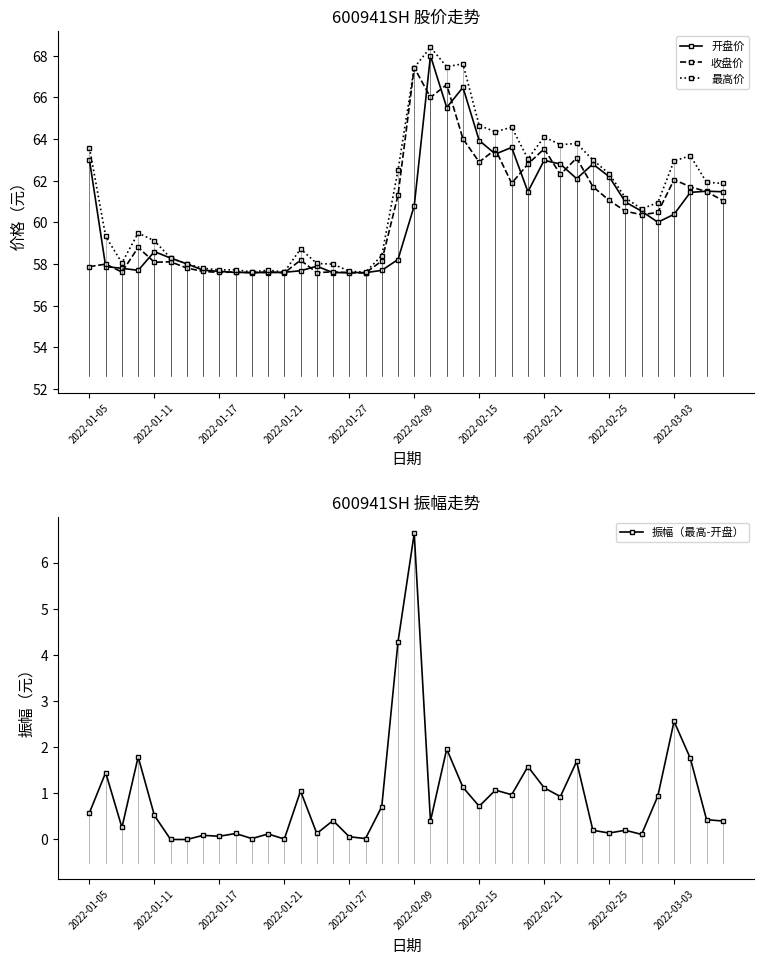

At 30, list the series in order from smallest to largest.

振幅（最高-开盘）, 开盘价, 收盘价, 最高价